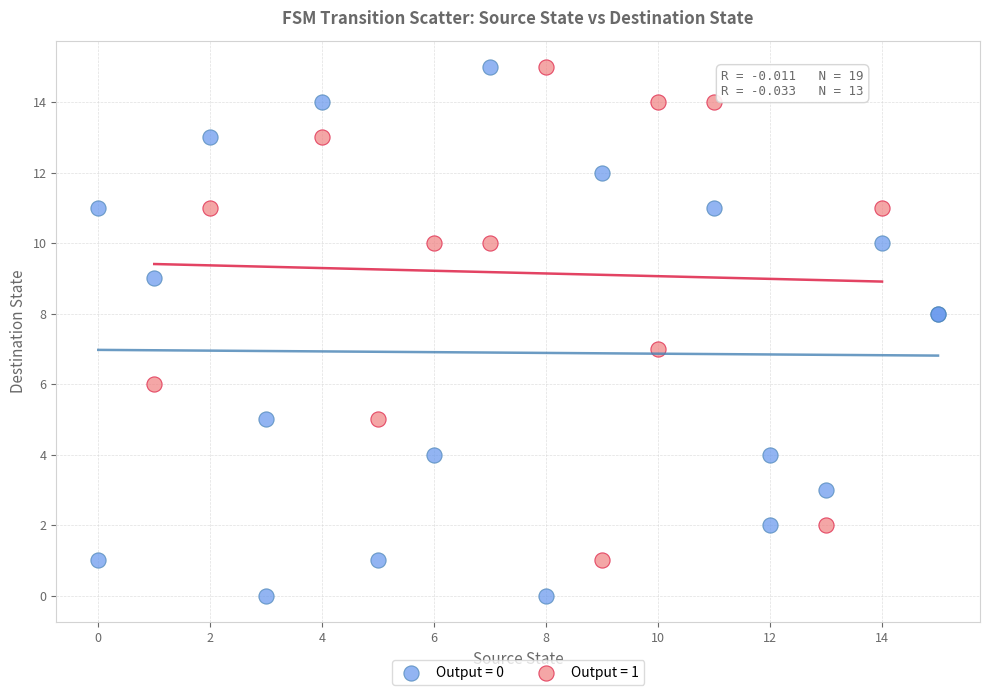

Which series has the largest Y range (max minus min)?

Output = 0